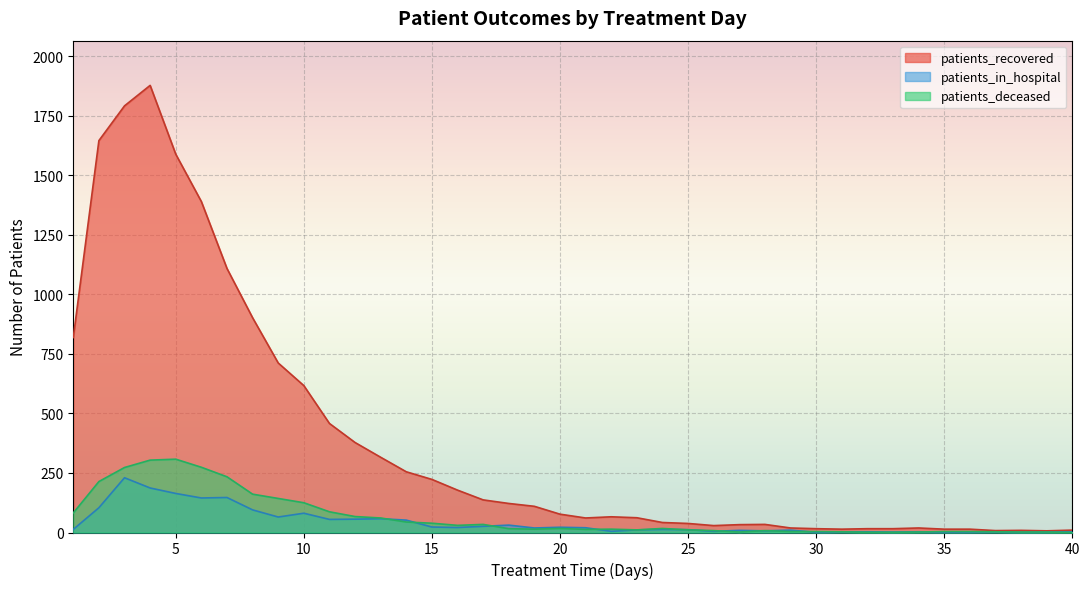

What are all the series names shown in the legend?

patients_recovered, patients_in_hospital, patients_deceased